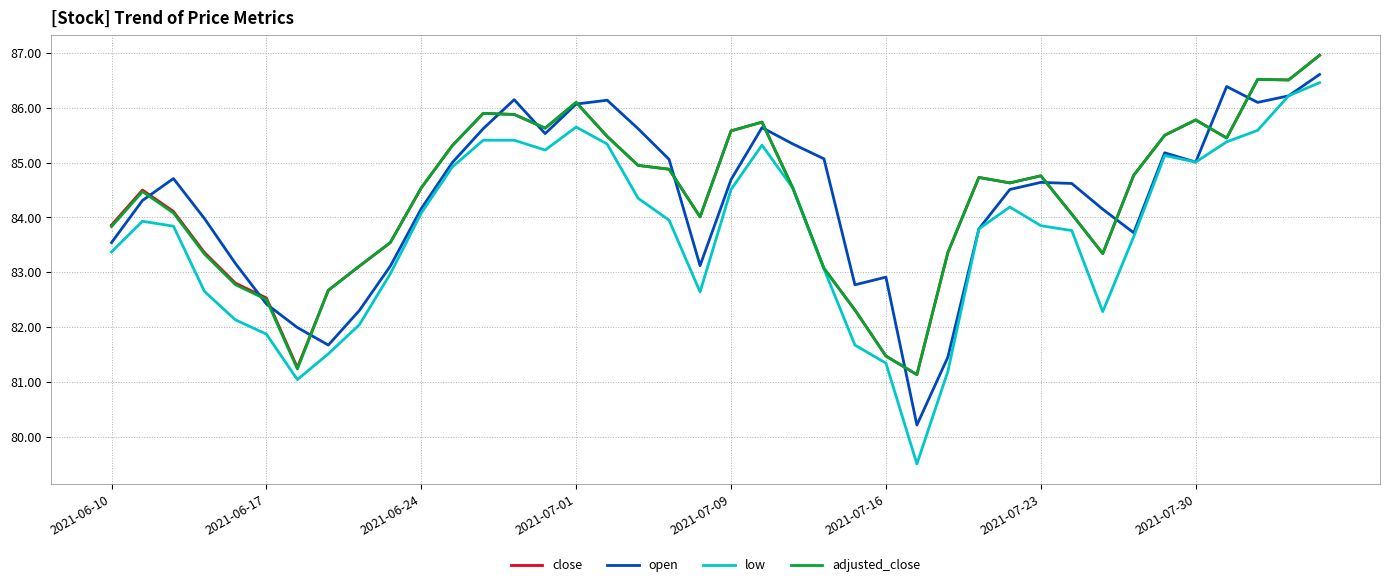

Which series has the widest spread of values?

low